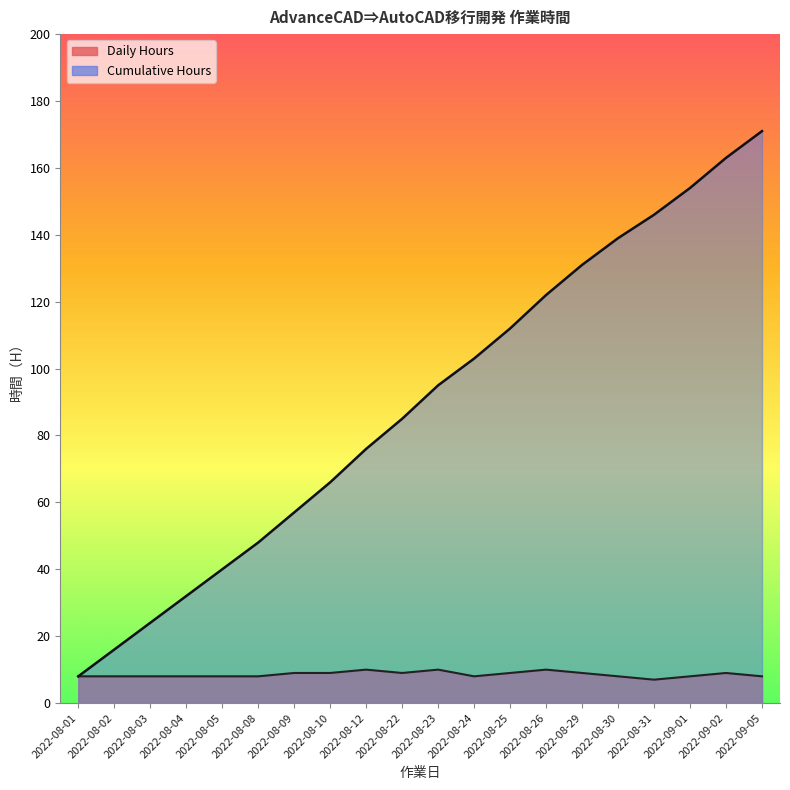

Where is the first local minimum?

2022-08-22